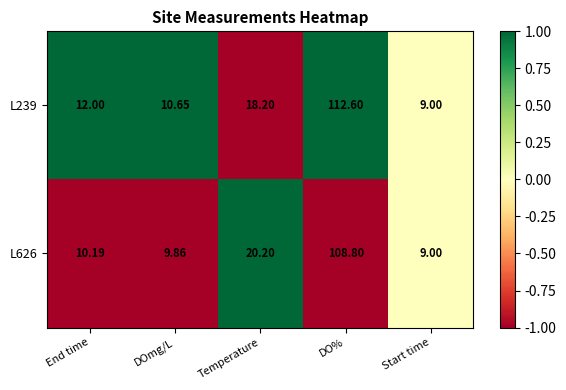

List the series in order of their peak value, lowest first.

L626, L239